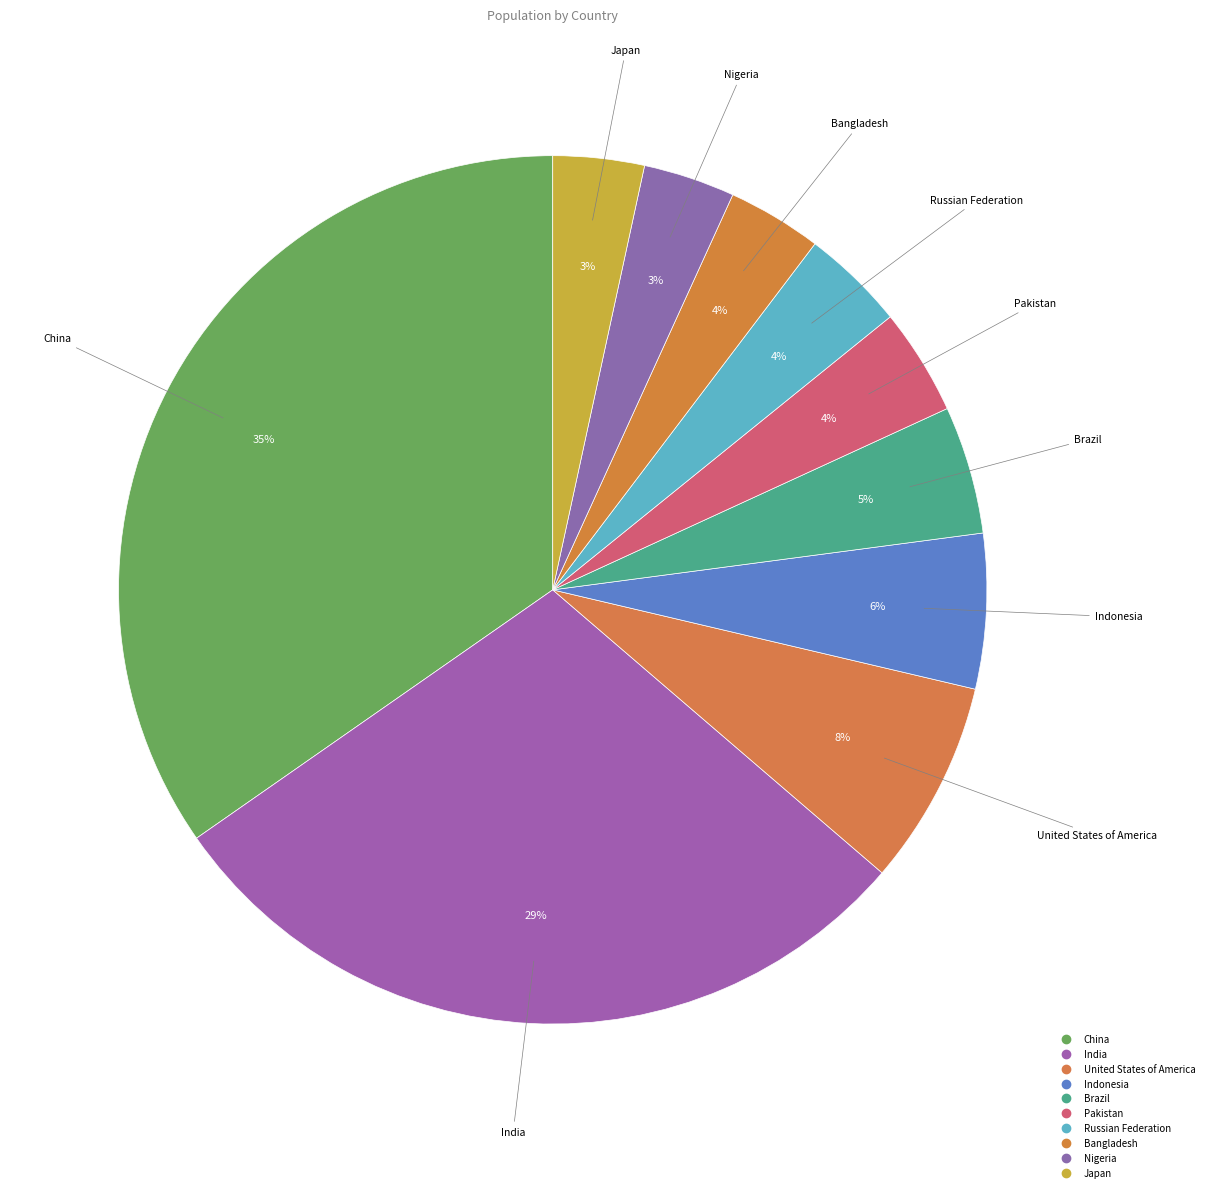

How many slices are in this pie chart?

10